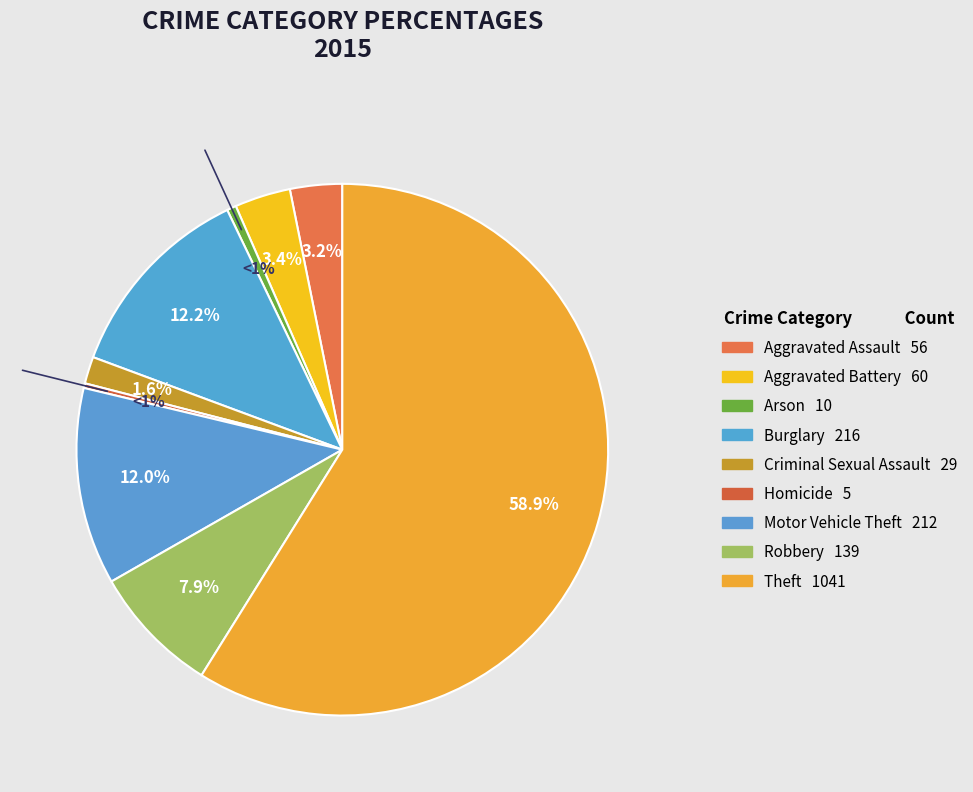

What percentage is the Motor Vehicle Theft slice, to the nearest percent?

12%